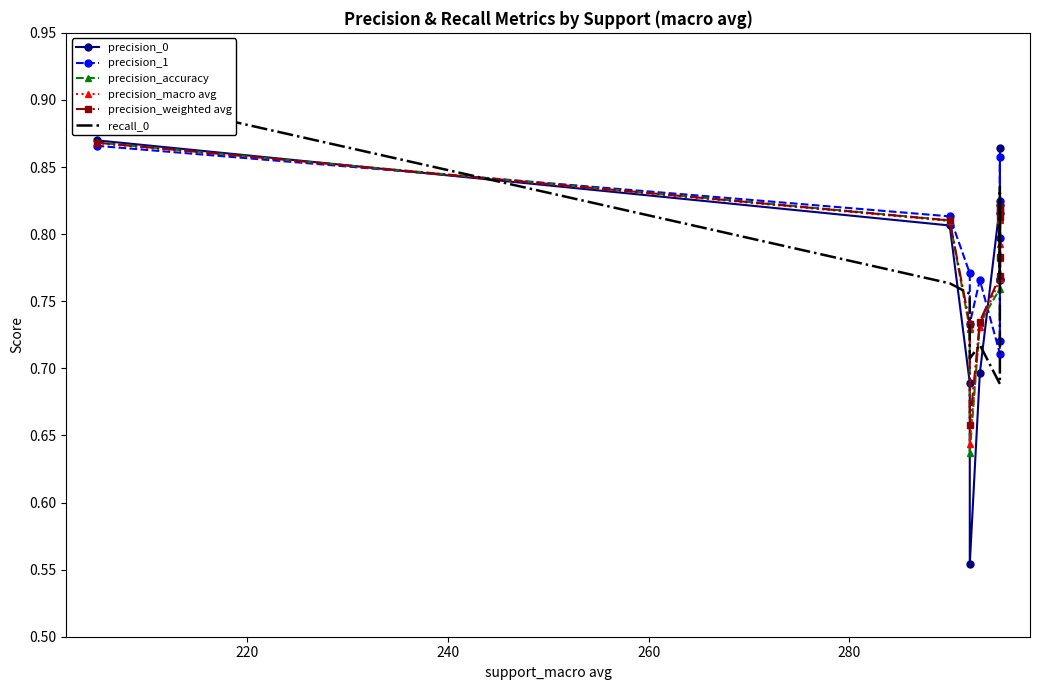

Reading right to left, what are all the values shown in this chart?

precision_0: 0.9	0.8	0.8	0.8	0.8	0.7	0.6	0.7	0.8	0.9
precision_1: 0.7	0.8	0.8	0.9	0.7	0.8	0.7	0.8	0.8	0.9
precision_accuracy: 0.8	0.8	0.8	0.8	0.8	0.7	0.6	0.7	0.8	0.9
precision_macro avg: 0.8	0.8	0.8	0.8	0.8	0.7	0.6	0.7	0.8	0.9
precision_weighted avg: 0.8	0.8	0.8	0.8	0.8	0.7	0.7	0.7	0.8	0.9
recall_0: 0.8	0.8	0.8	0.8	0.7	0.7	0.7	0.8	0.8	0.9